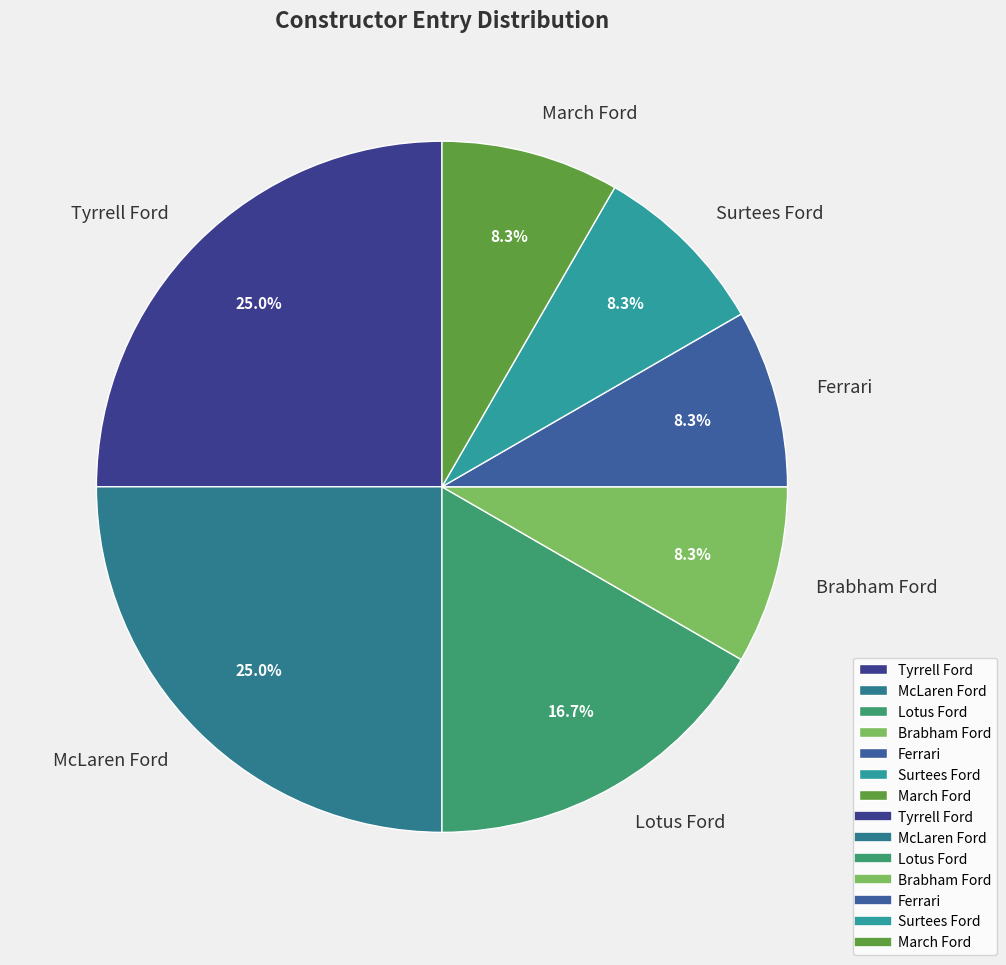

To the nearest percent, what is the combined percentage of Surtees Ford and Tyrrell Ford?

33%